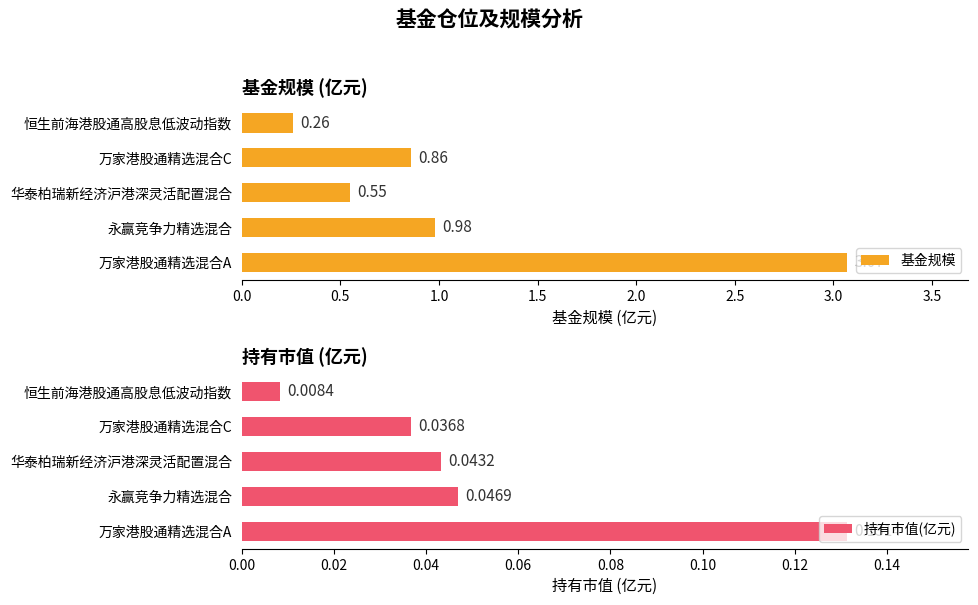

Which category has the highest value in the 持有市值(亿元) series?

万家港股通精选混合A